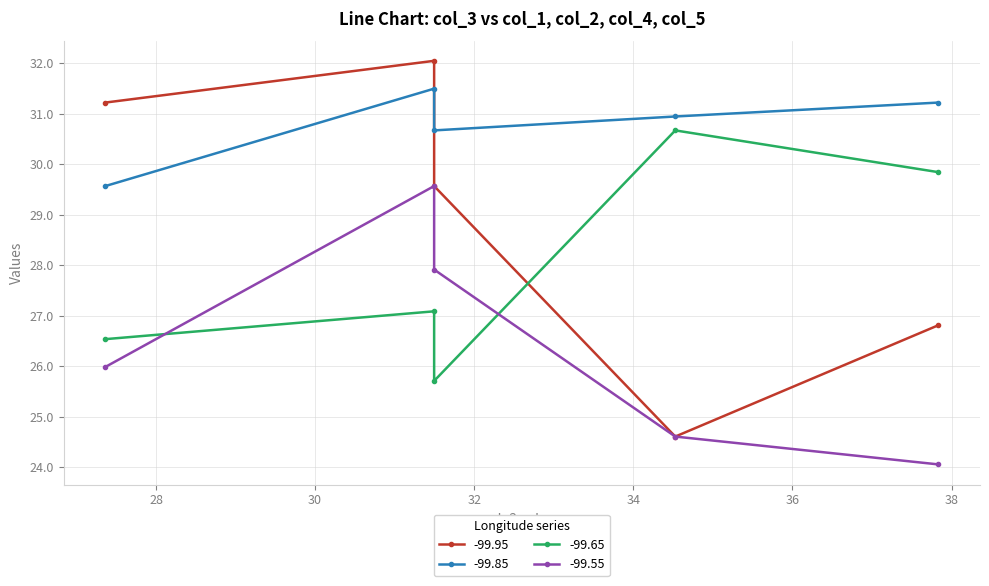

Which has a higher value, 37.834644 or 31.496063?

31.496063